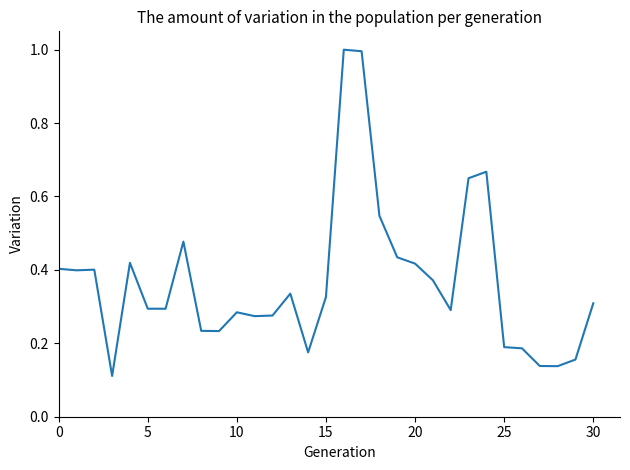

What is the greatest value displayed?

1.0